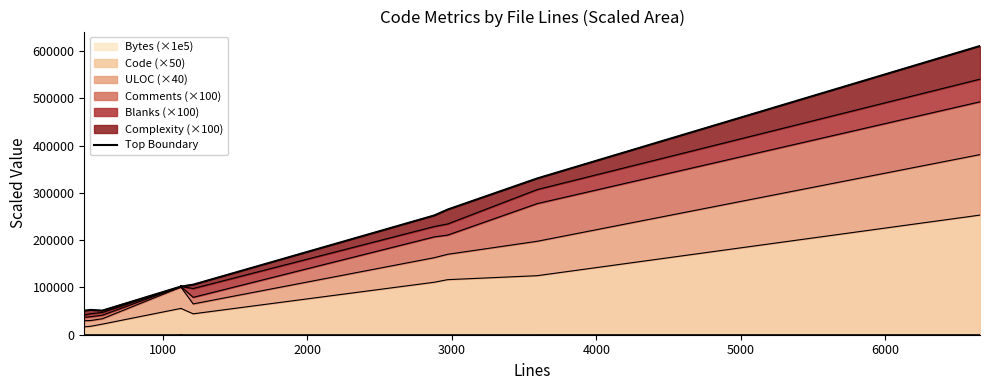

How many lines are shown in the chart?

1